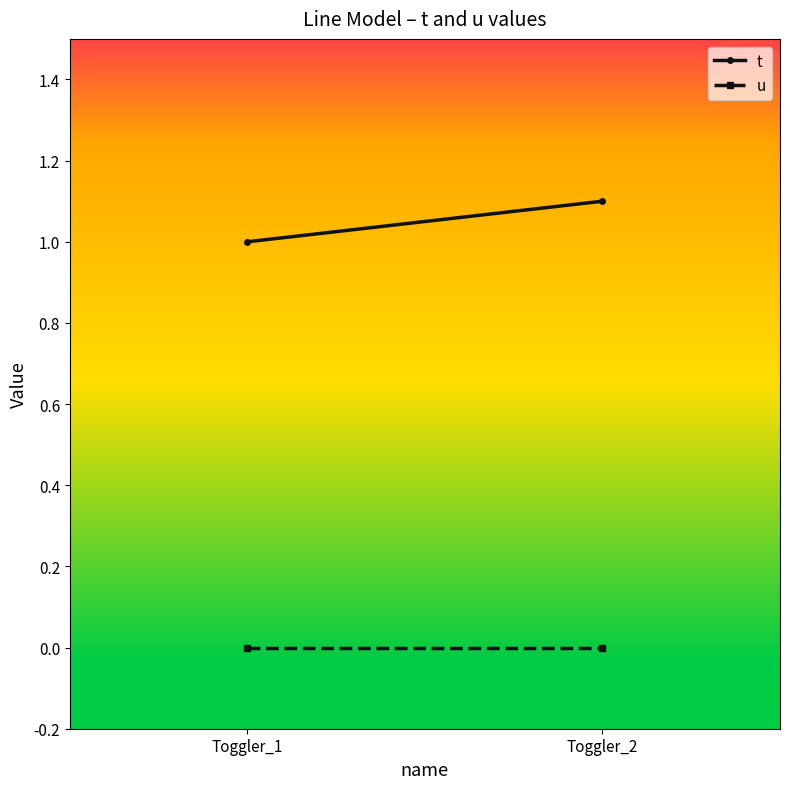

At which category is the sum across all series the highest?

Toggler_2